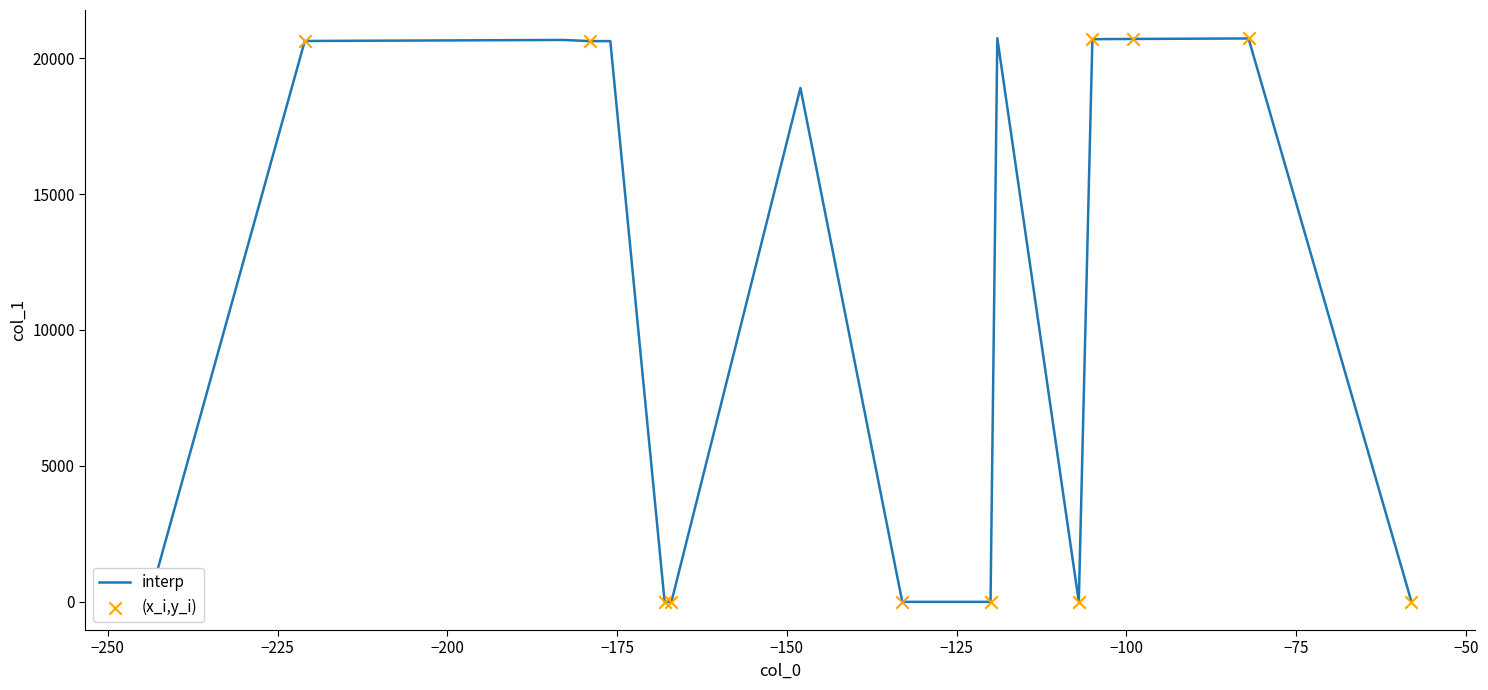

What is the change in value from 12 to 13?

-20695